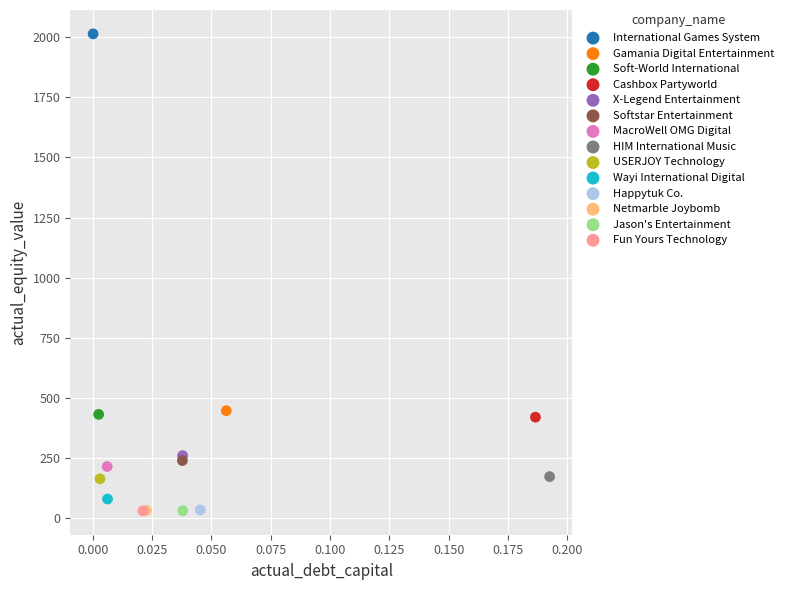

Which series reaches the maximum Y coordinate?

International Games System